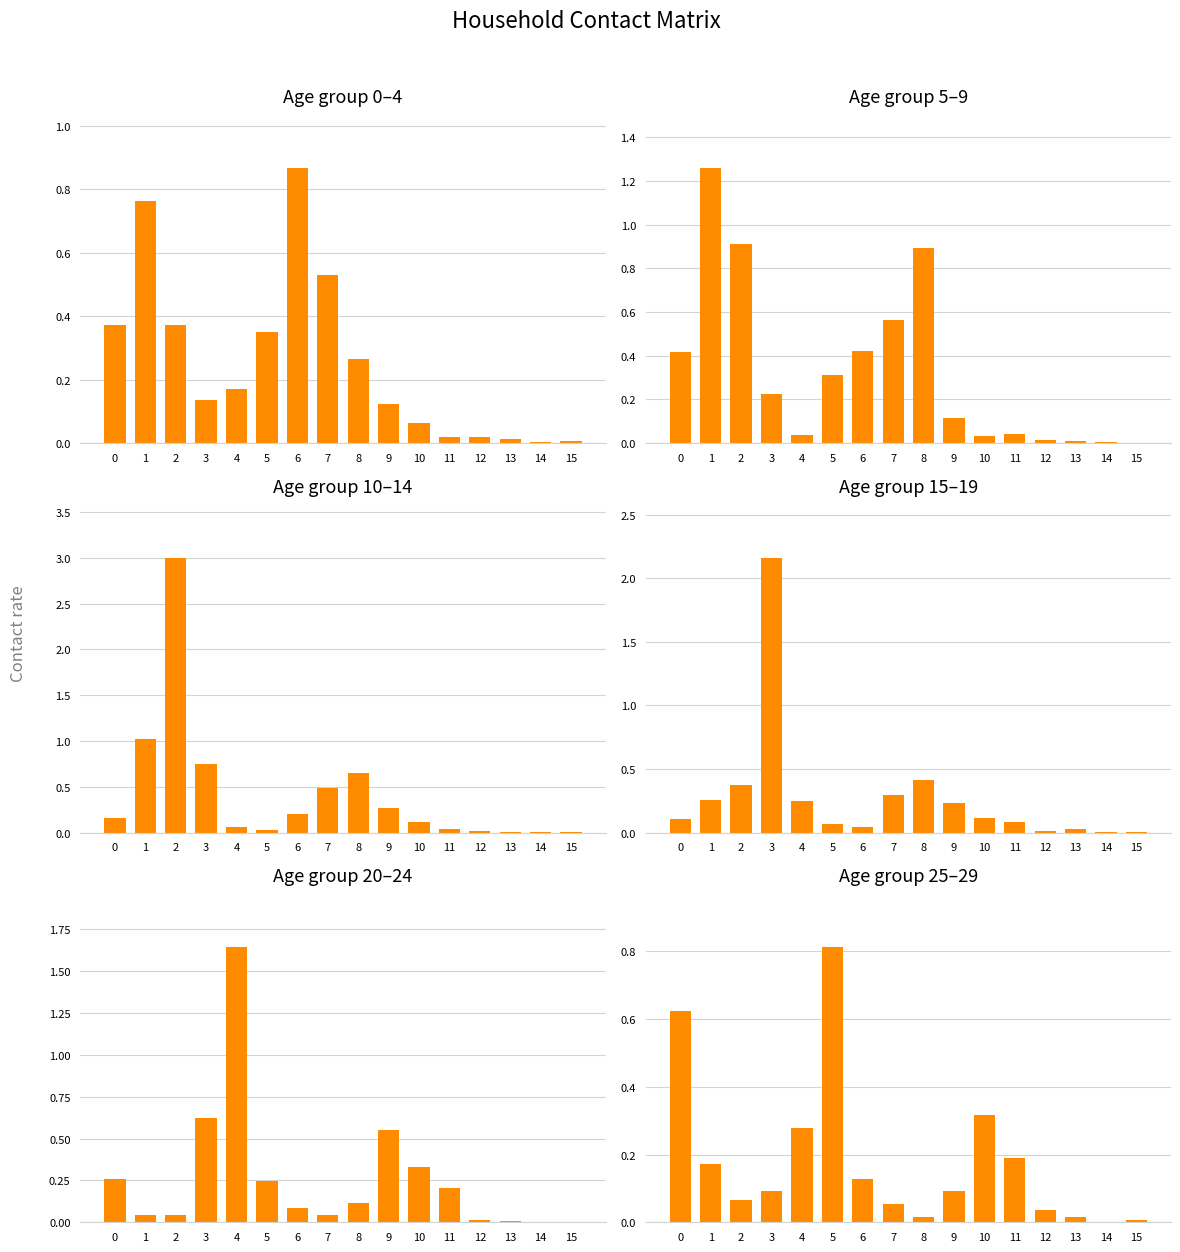

Which series has the largest total across all categories?

10_14